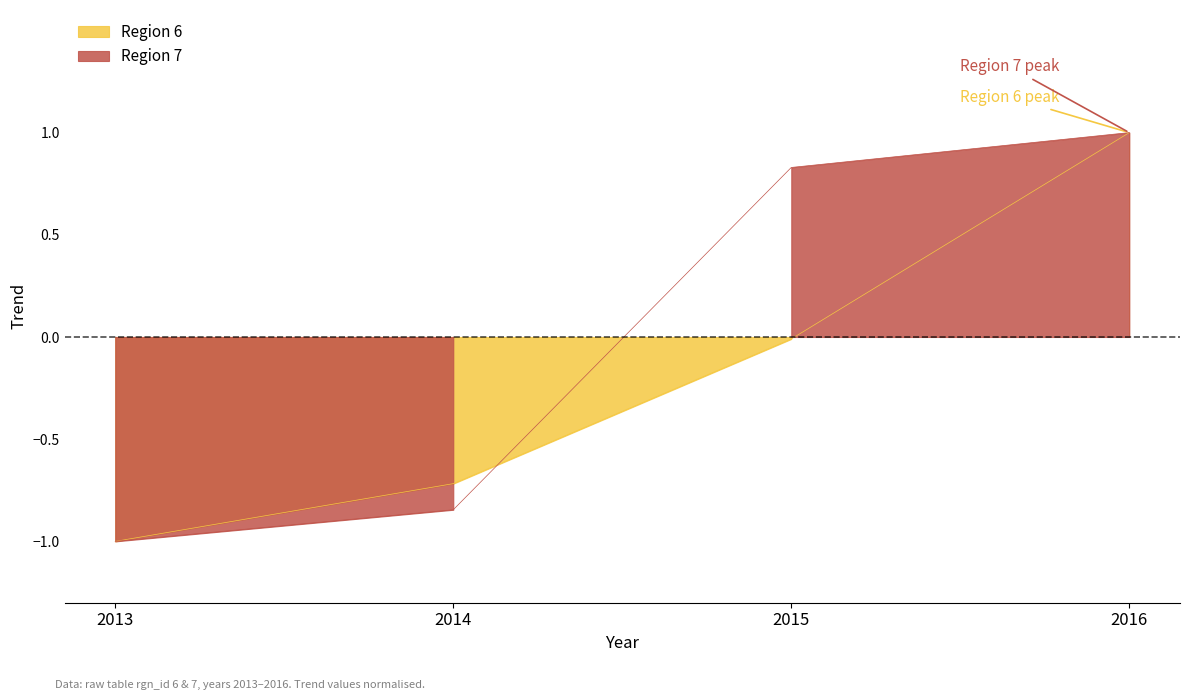

Which label corresponds to the smallest value in the chart?

2013